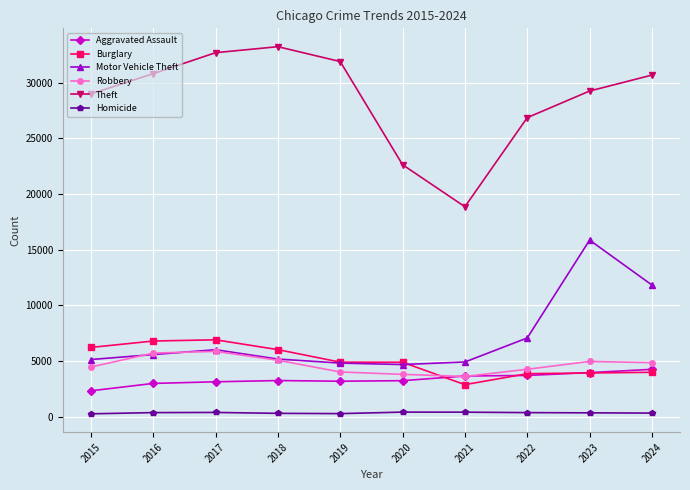

Which series changed the most between 2016 and 2021?

Theft